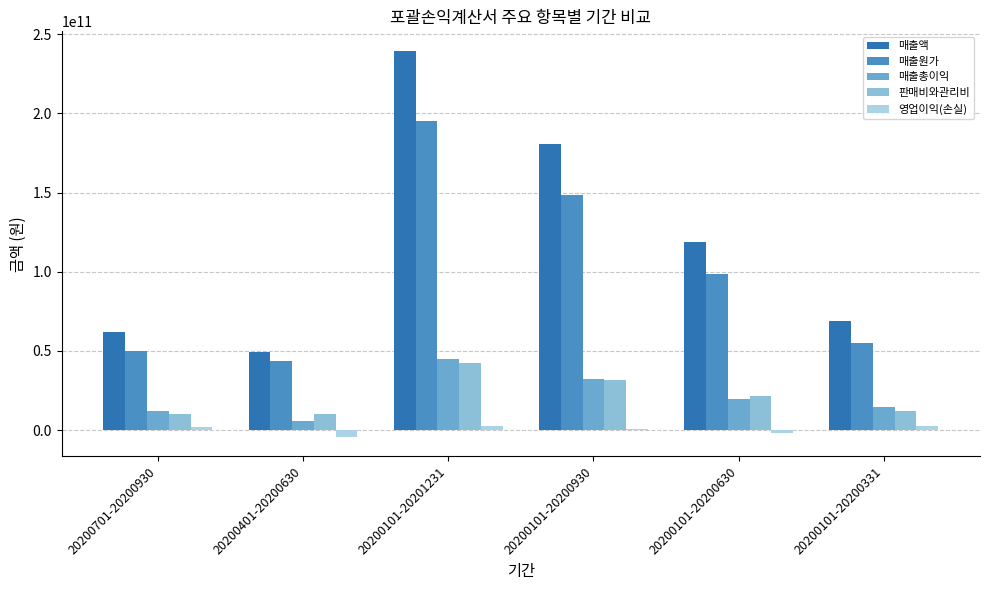

At 20200101-20200331, list the series in order from largest to smallest.

매출액, 매출원가, 매출총이익, 판매비와관리비, 영업이익(손실)